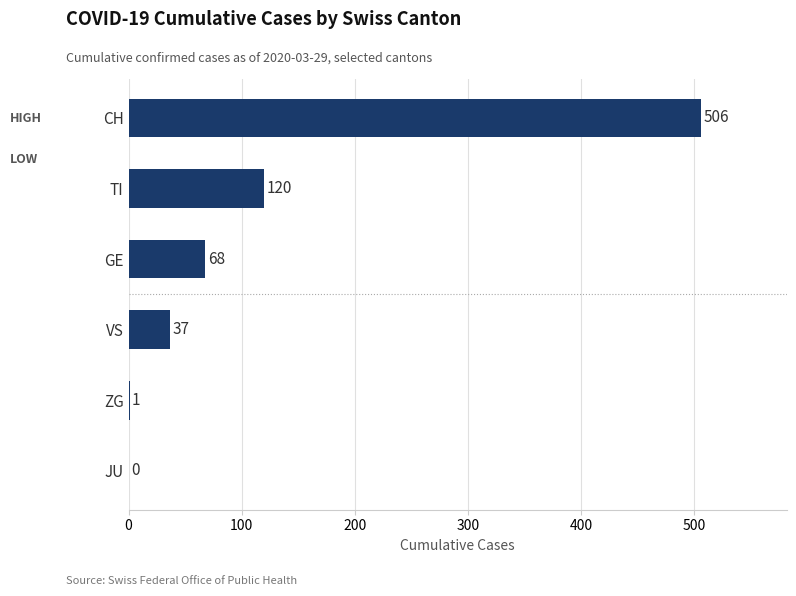

Does the chart contain stacked bars?

No